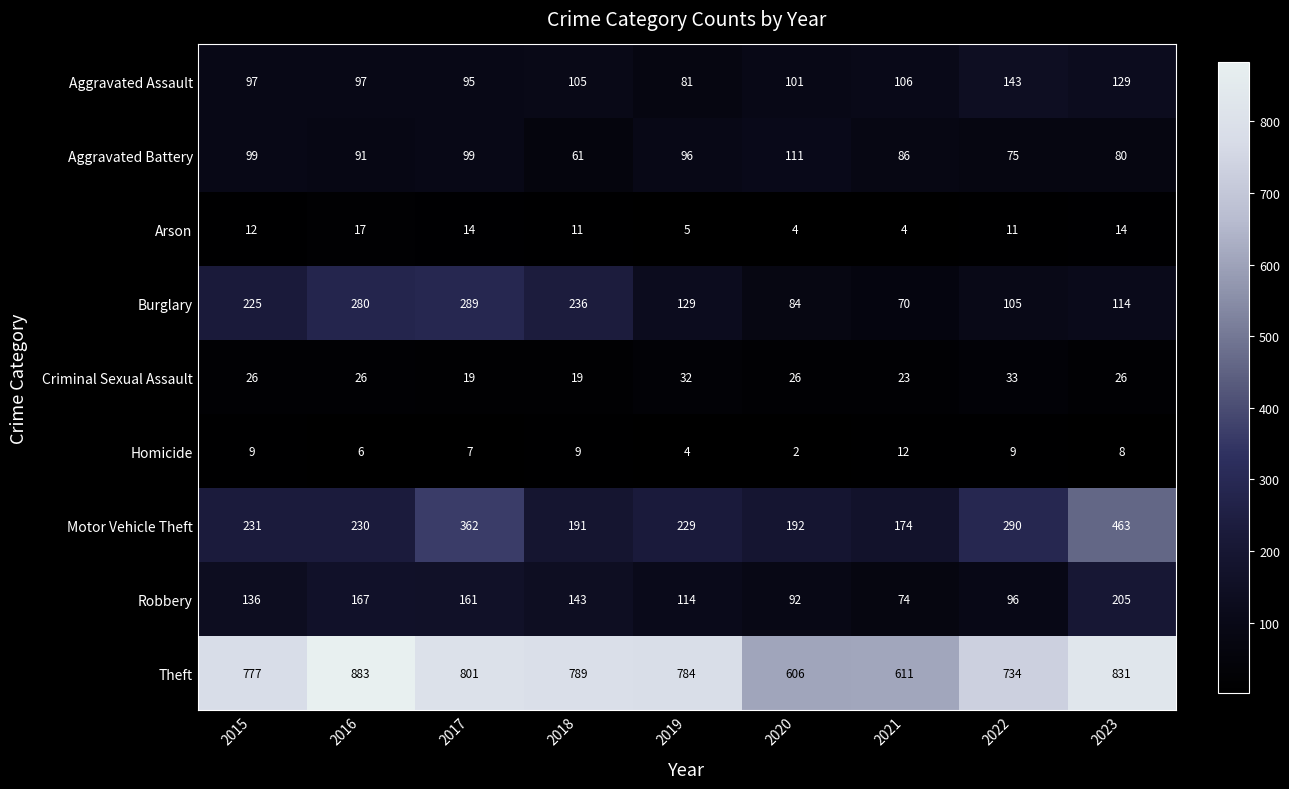

What is the sum of the Aggravated Assault values at 2015 and 2022?

240